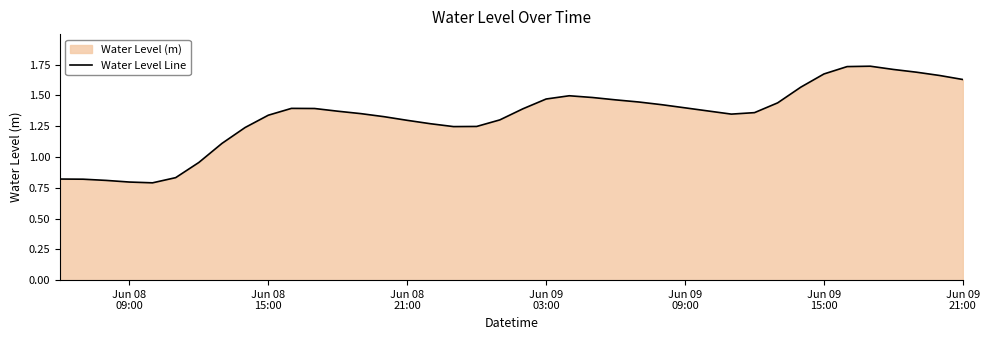

How many lines are shown in the chart?

1